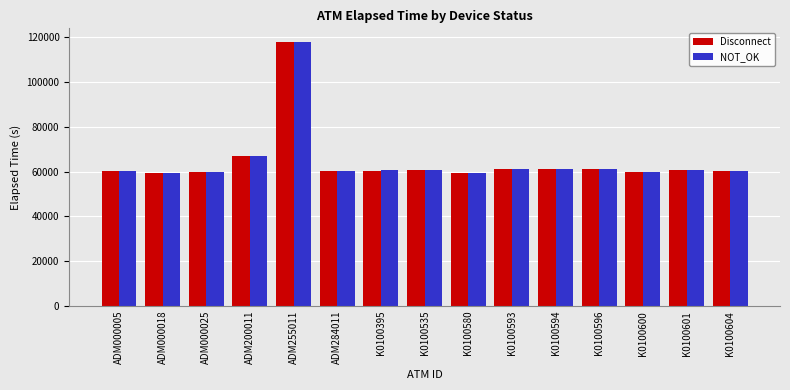

At which label does NOT_OK reach its peak?

ADM255011